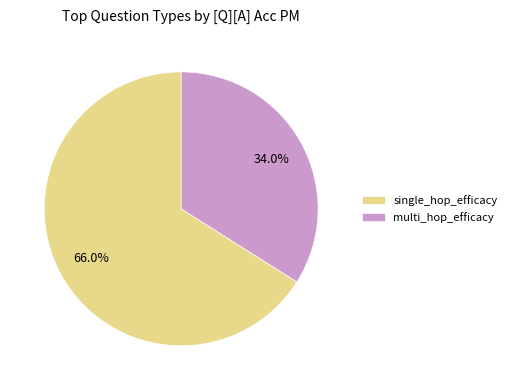

Rank the categories by value from lowest to highest.

multi_hop_efficacy, single_hop_efficacy